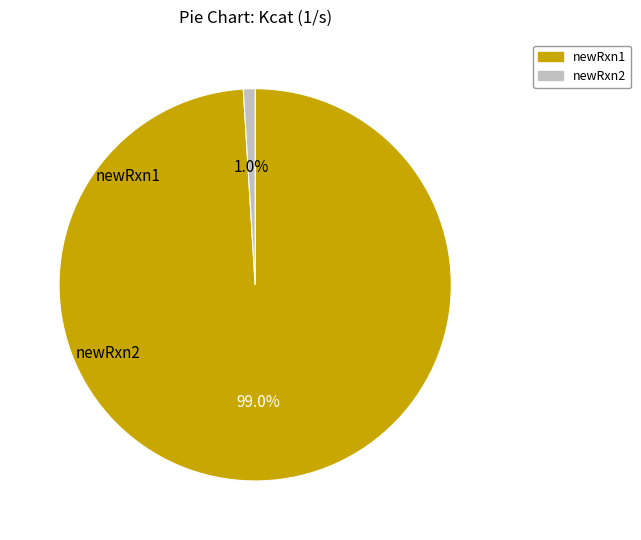

What percentage is NOT represented by newRxn1?

1.0%